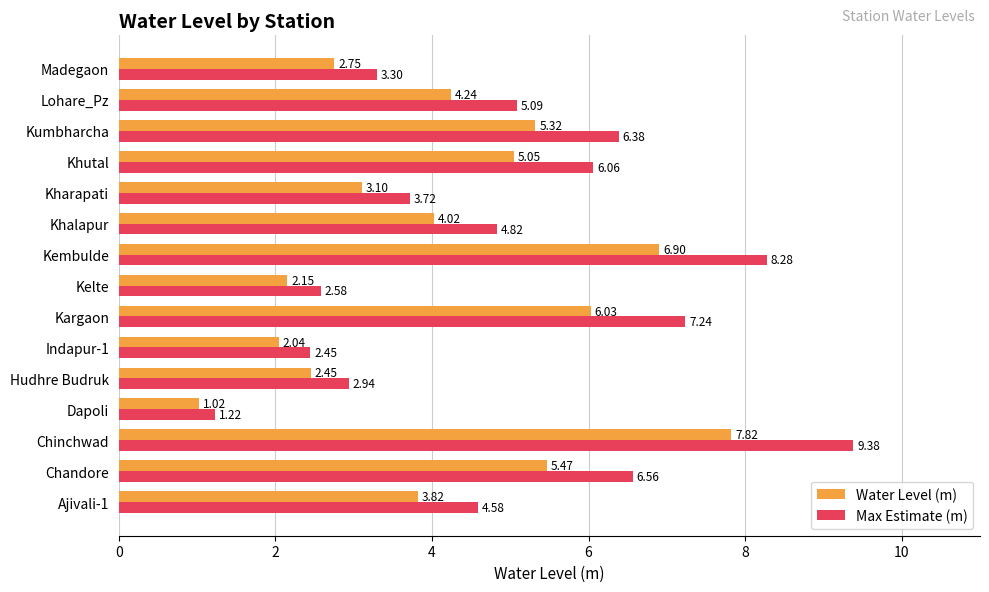

What is the difference between the highest and lowest values at Ajivali-1?

0.8